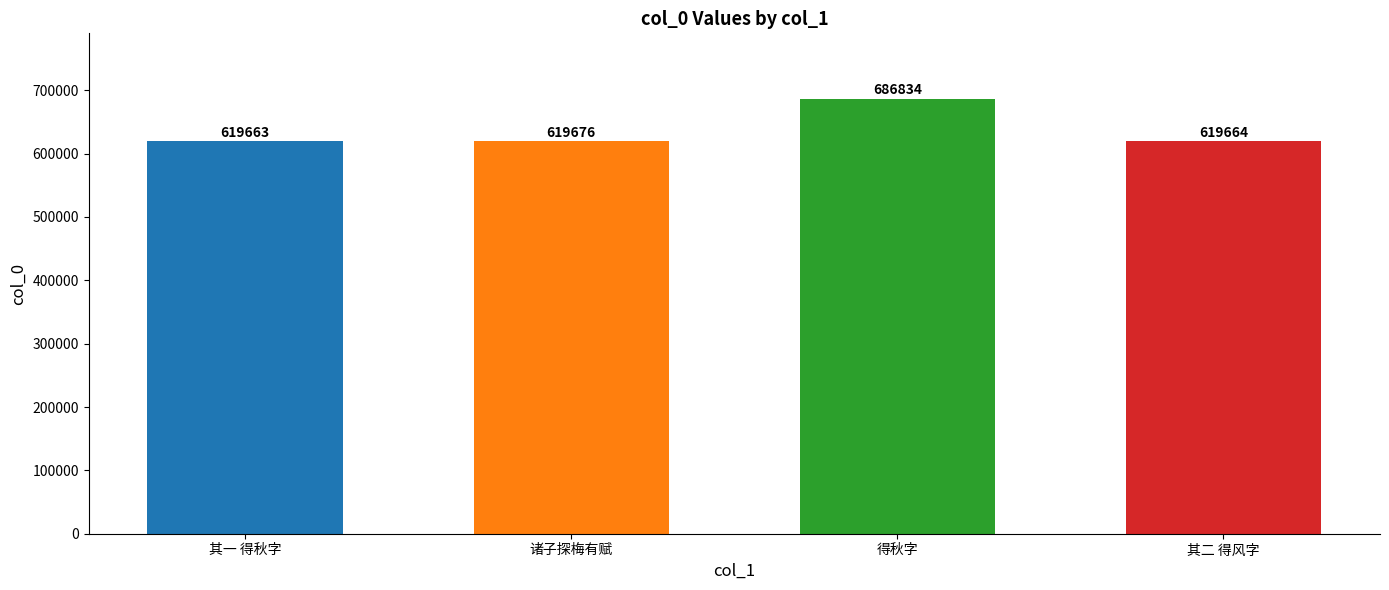

List the labels in order of value, largest first.

得秋字, 诸子探梅有赋, 其二 得风字, 其一 得秋字